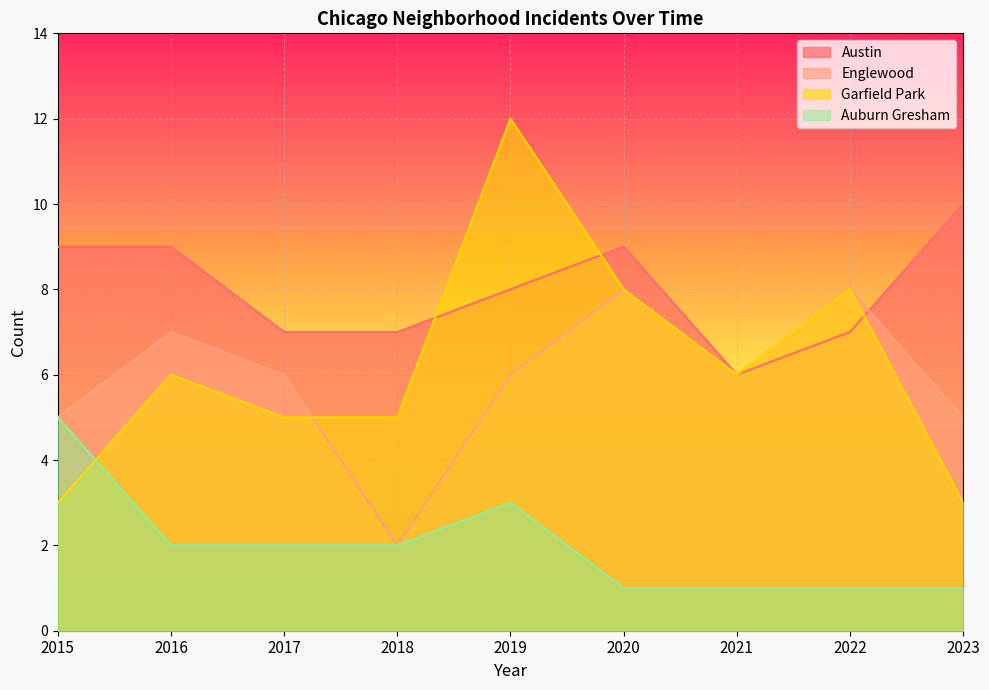

What is the difference between the second highest and minimum values in the Garfield Park series?

5